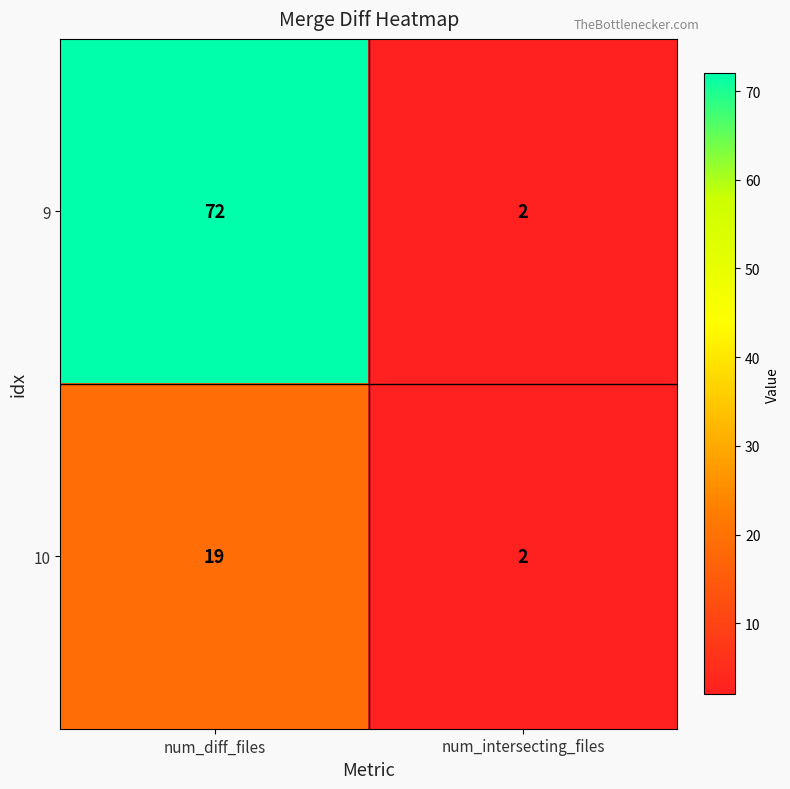

What is the difference between the maximum and minimum values in the 10 series?

17